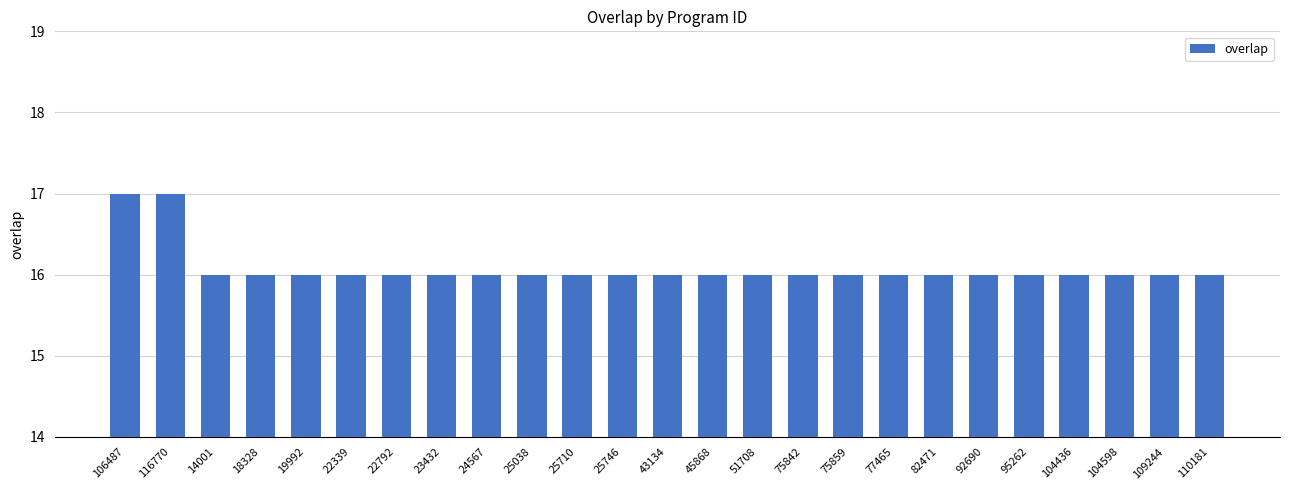

What position from the right is 109244?

2